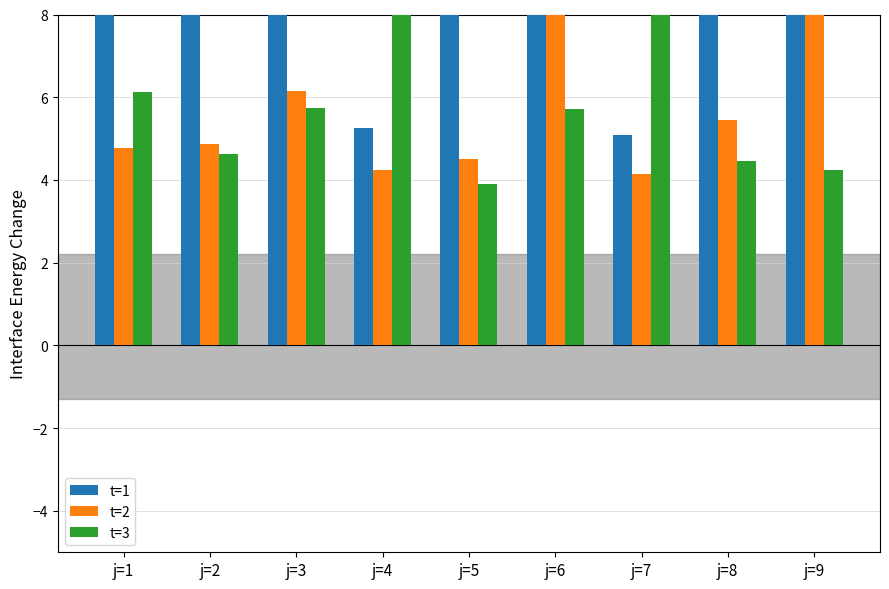

What are all the series names shown in the legend?

t=1, t=2, t=3